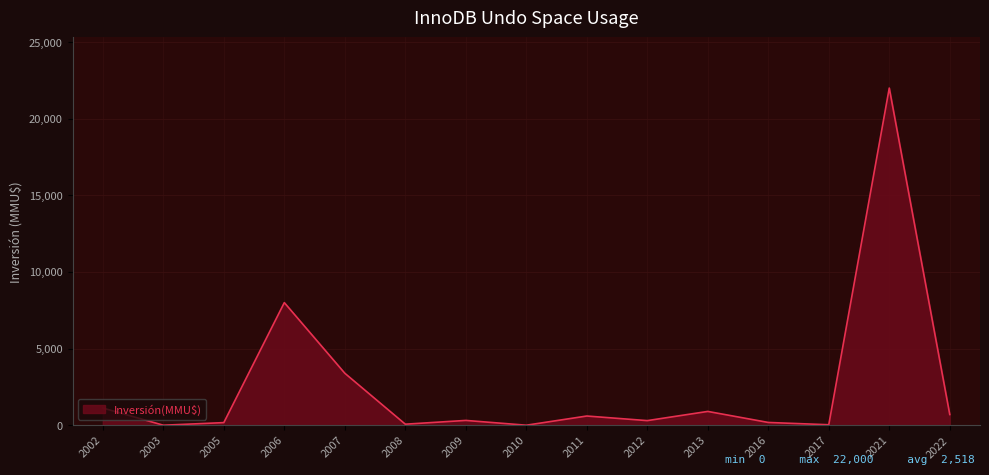

Does the chart display data point markers on the line(s)?

No